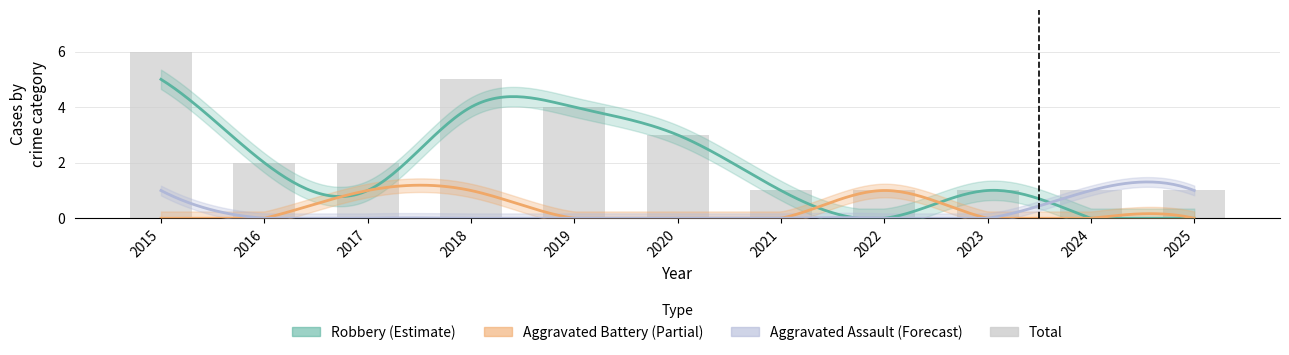

What is the difference between the maximum and minimum values in the Aggravated Battery series?

1